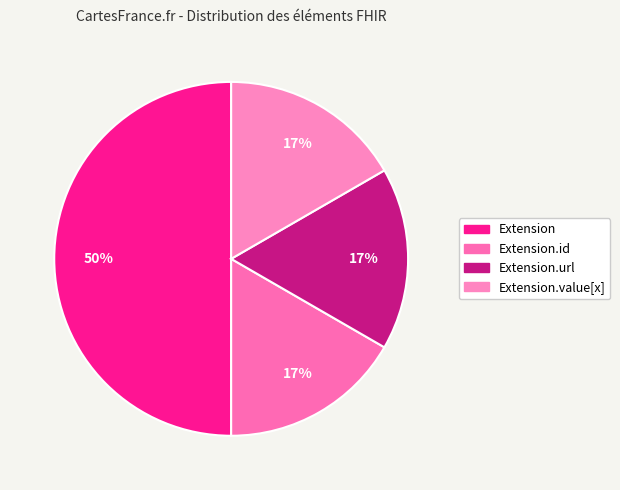

How many segments does this pie chart have?

4